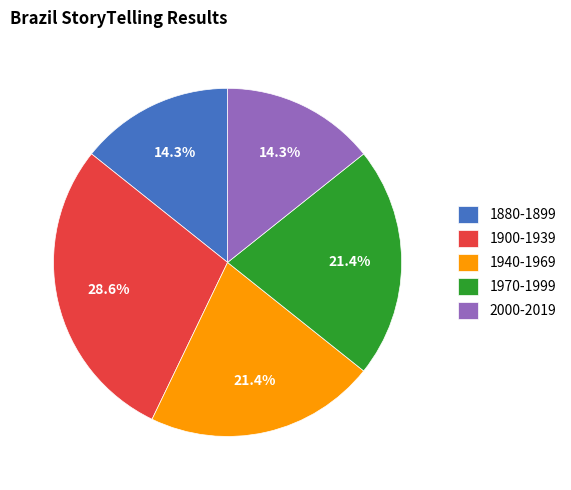

What is the largest slice in the pie chart?

1900-1939